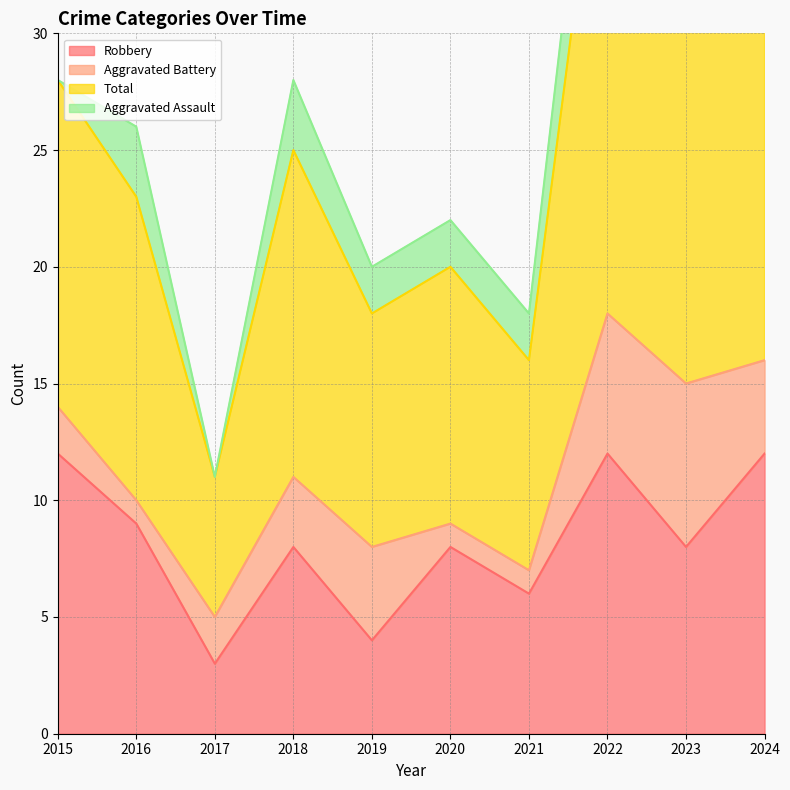

What is the sum of the Robbery values at 2016 and 2021?

15